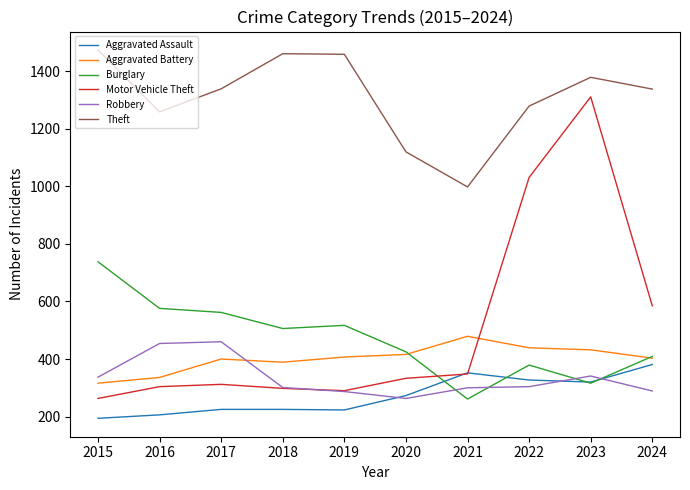

The value of Motor Vehicle Theft at 2018 is 298. True or false?

True